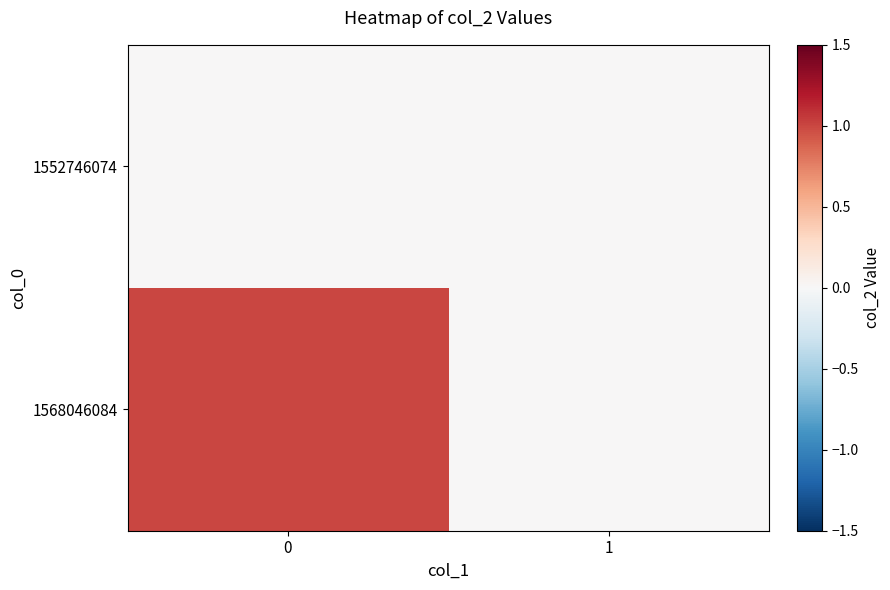

Reading right to left, transcribe all the data shown in this chart.

1552746074: 1=0	0=0
1568046084: 1=0	0=1